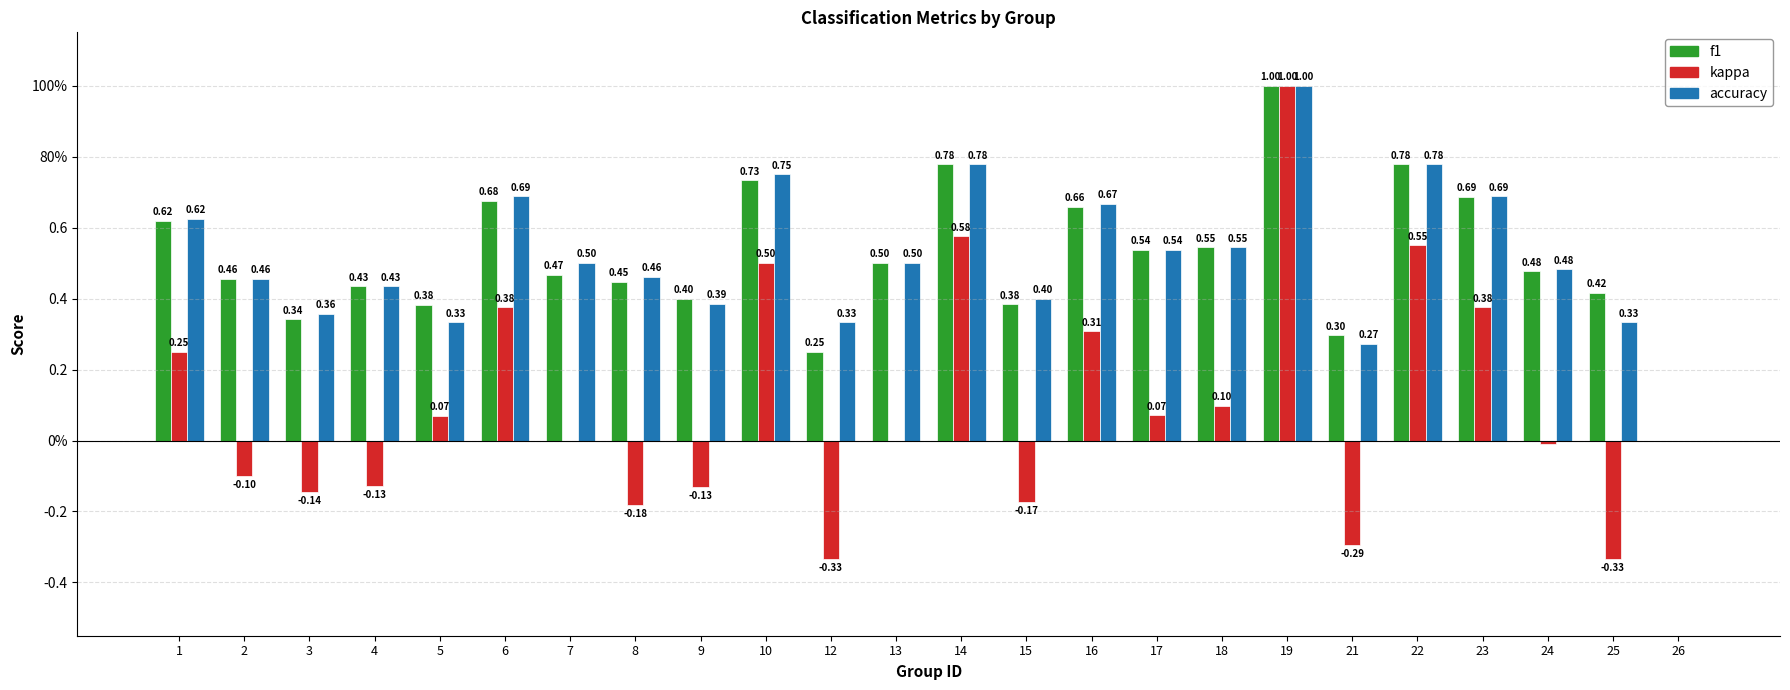

Read the accuracy value at 22.

0.8